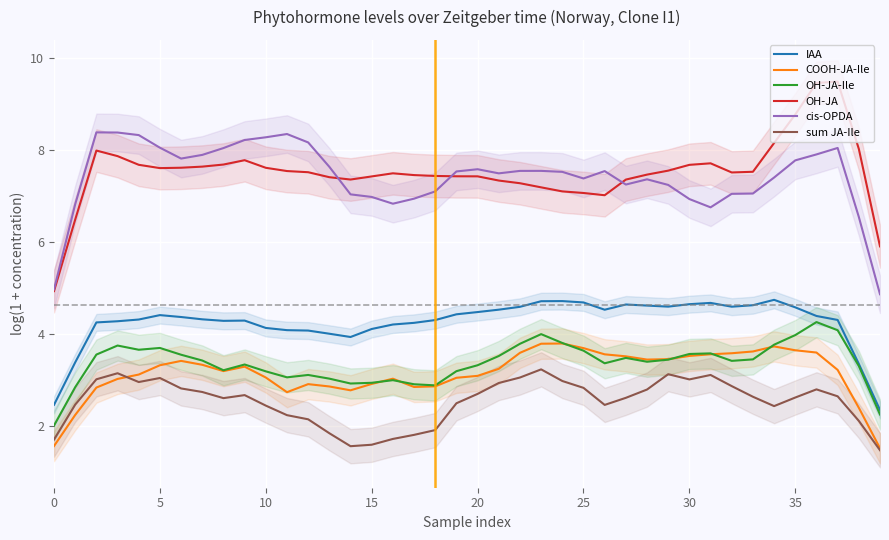

What is the sum of all IAA values?

169.9